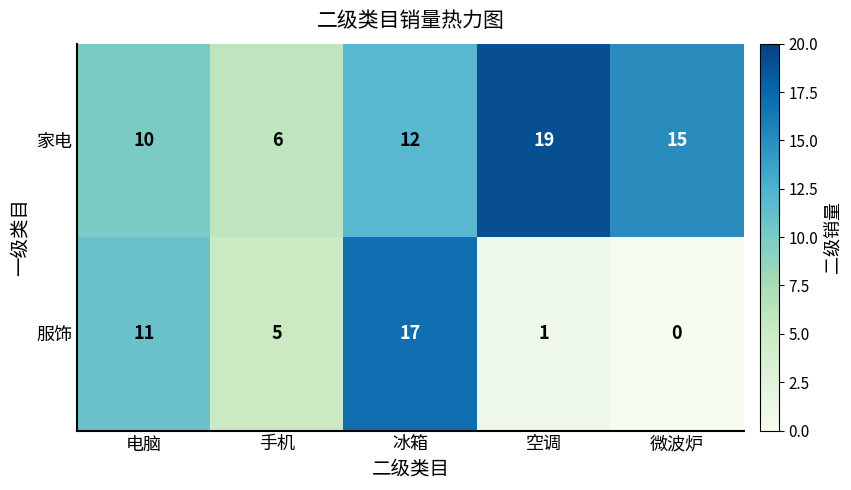

Is it true that 家电 equals 10 at 电脑?

True